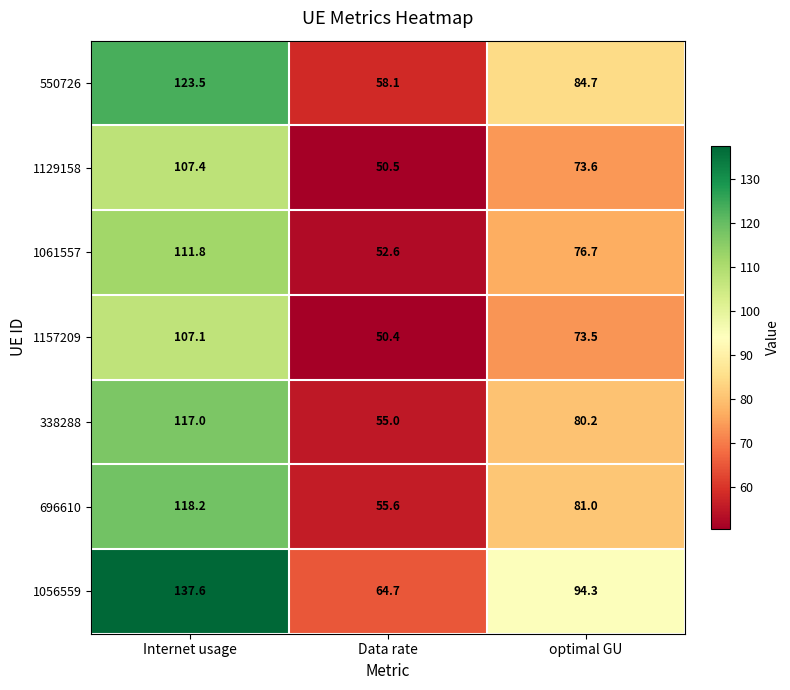

Which series changed the most between Internet usage and Data rate?

1056559